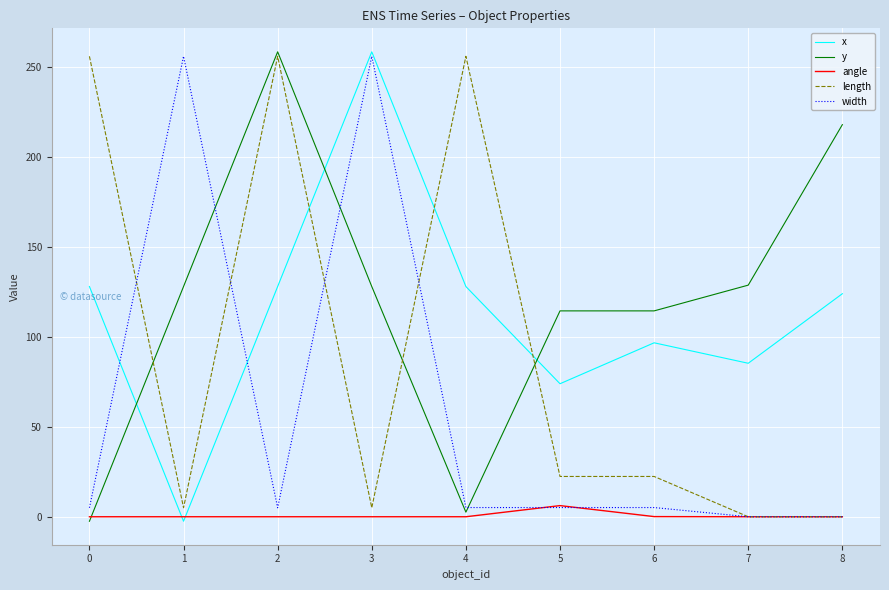

What is the difference between the maximum and minimum values in the width series?

256.0